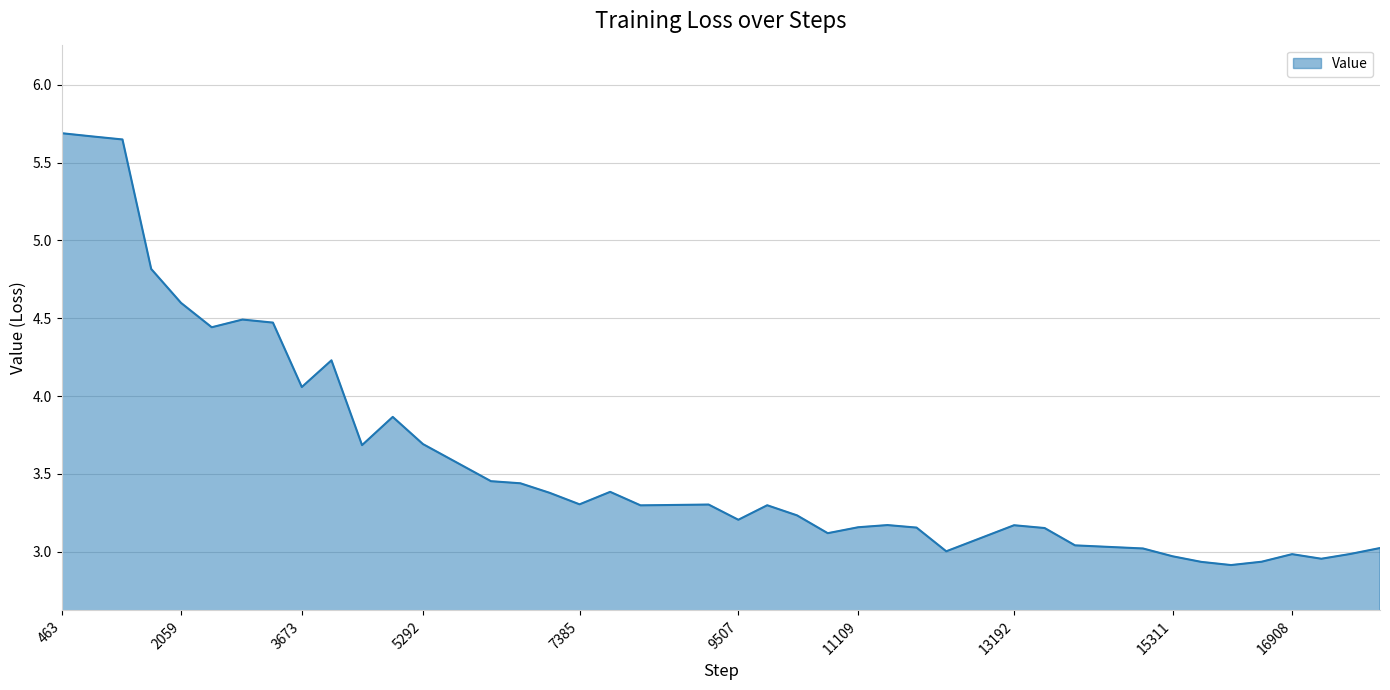

What is the difference between the maximum and minimum values?

2.8